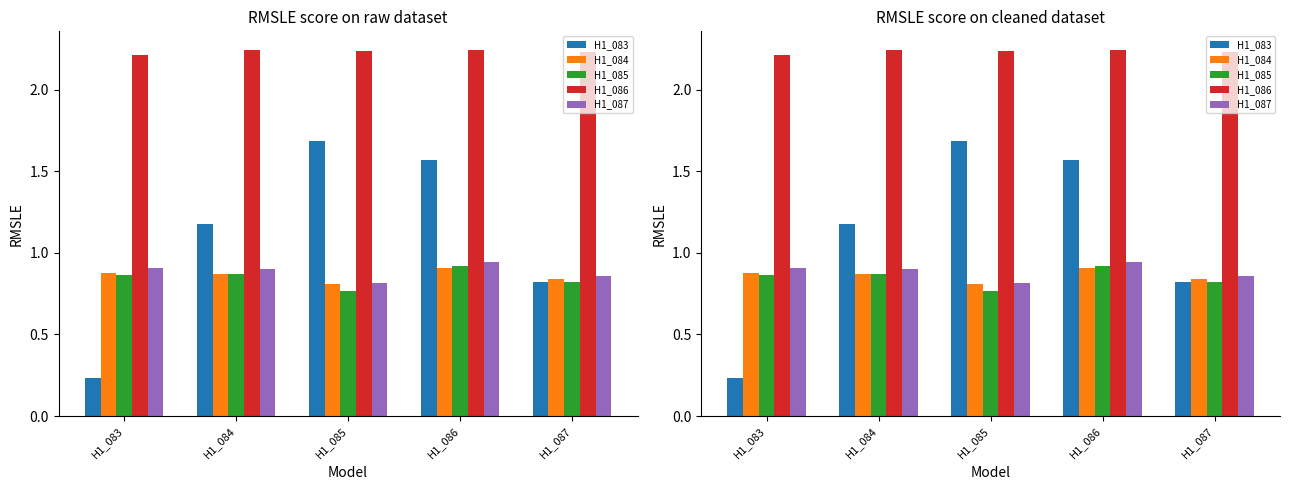

List the labels in order of H1_084 value, smallest first.

H1_085, H1_087, H1_084, H1_083, H1_086